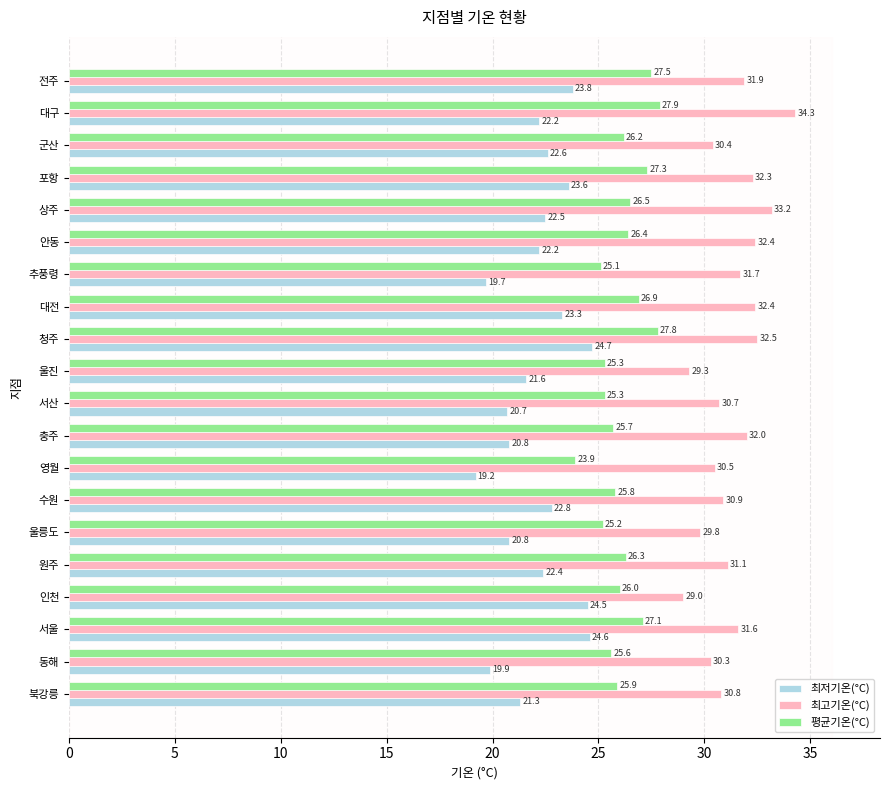

At which category is the sum across all series the highest?

청주